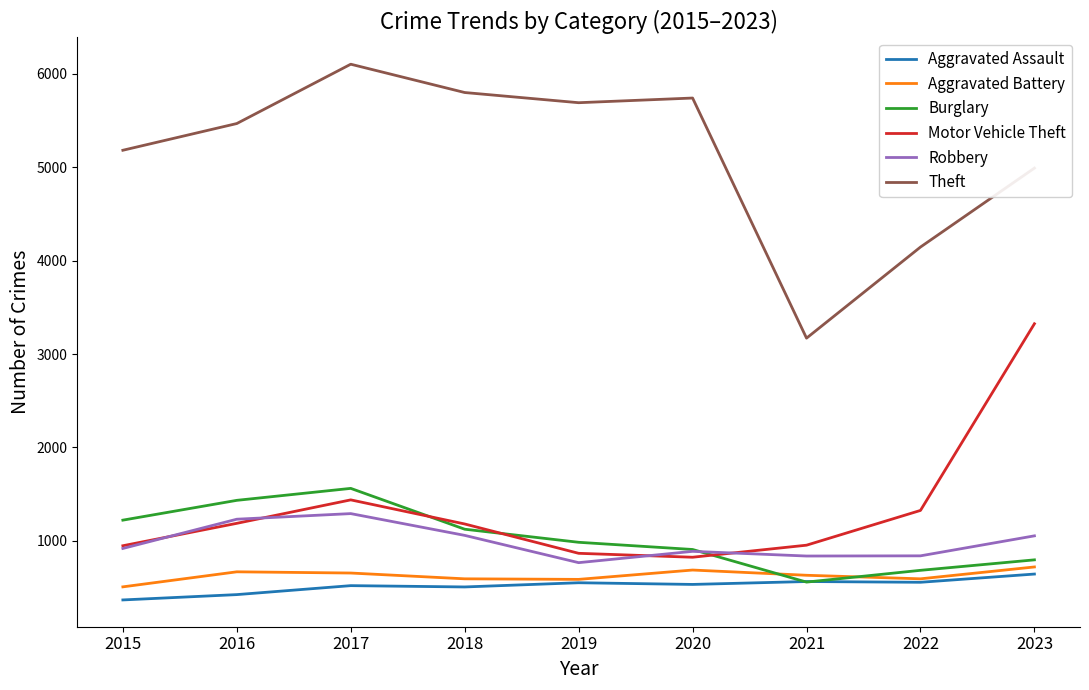

At which label is Aggravated Battery closest to 614?

2021